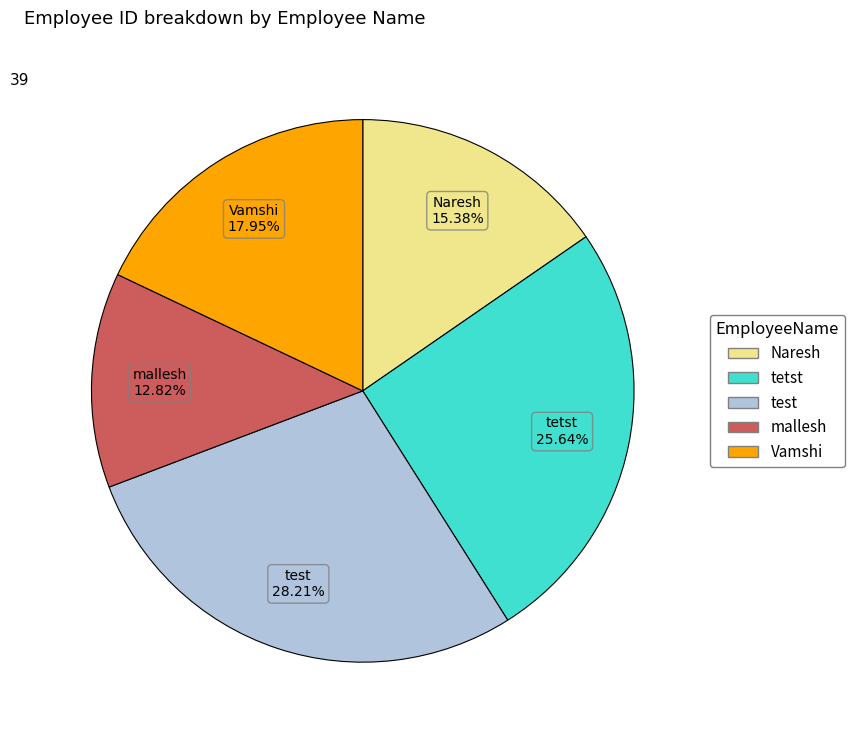

To the nearest percent, what is the difference between the Naresh and test slice percentages?

13%